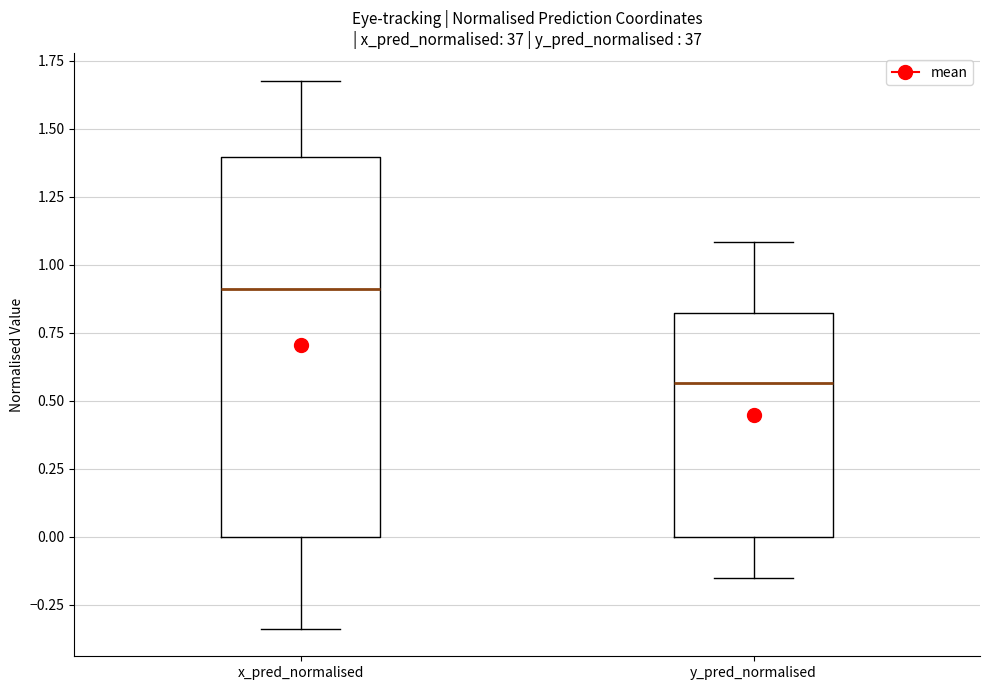

Reading left to right, transcribe this box plot: for each box, give where its median line is, the range the box spans, and where its two whiskers end, as read against the y-axis. The values are not printed on the chart, so give them approximately, as read against the axis.

x_pred_normalised: median 0.90, box 0.00 to 1.40, whiskers -0.35 to 1.70
y_pred_normalised: median 0.55, box 0.00 to 0.80, whiskers -0.15 to 1.10